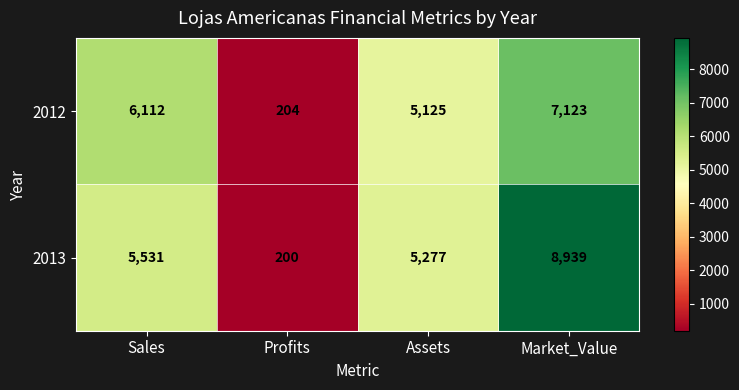

What is the difference between the maximum and minimum values in the 2013 series?

8739